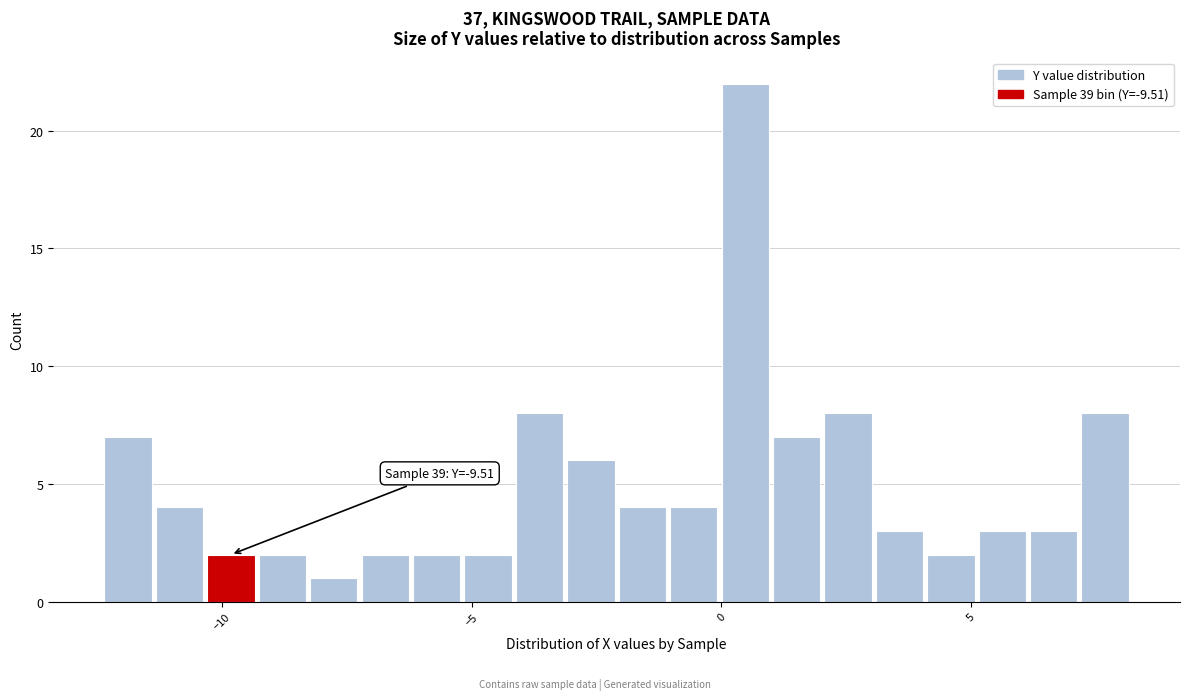

Read against the x-axis, roughly where is the centre of the tallest bar?

0.5